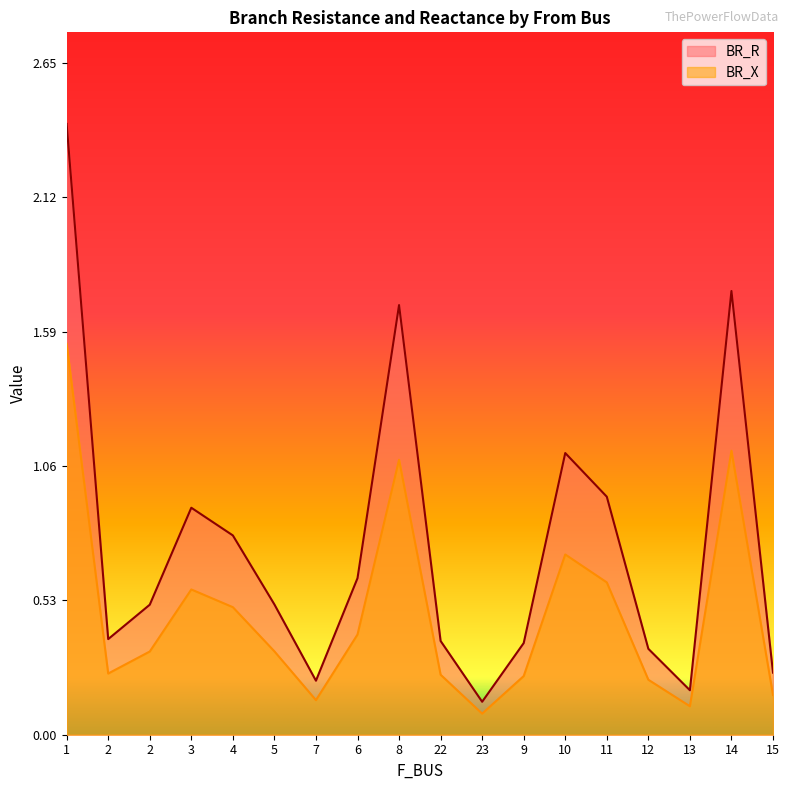

Does the chart have visible grid lines?

No